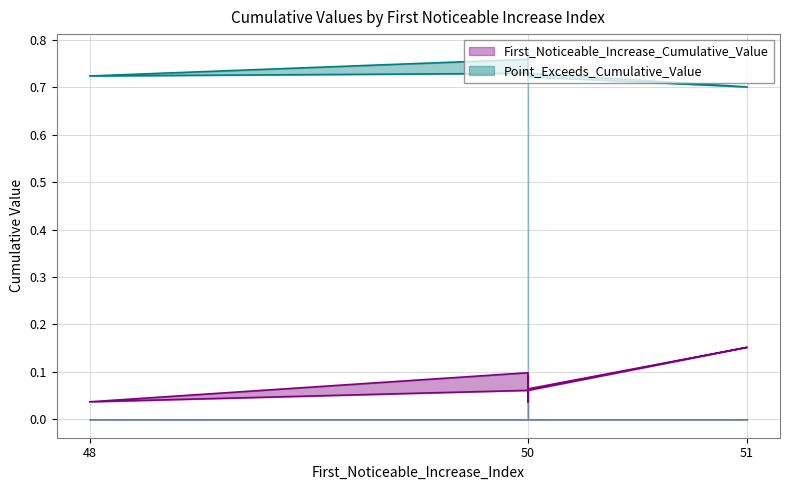

Between 50 and 50, which is larger?

50